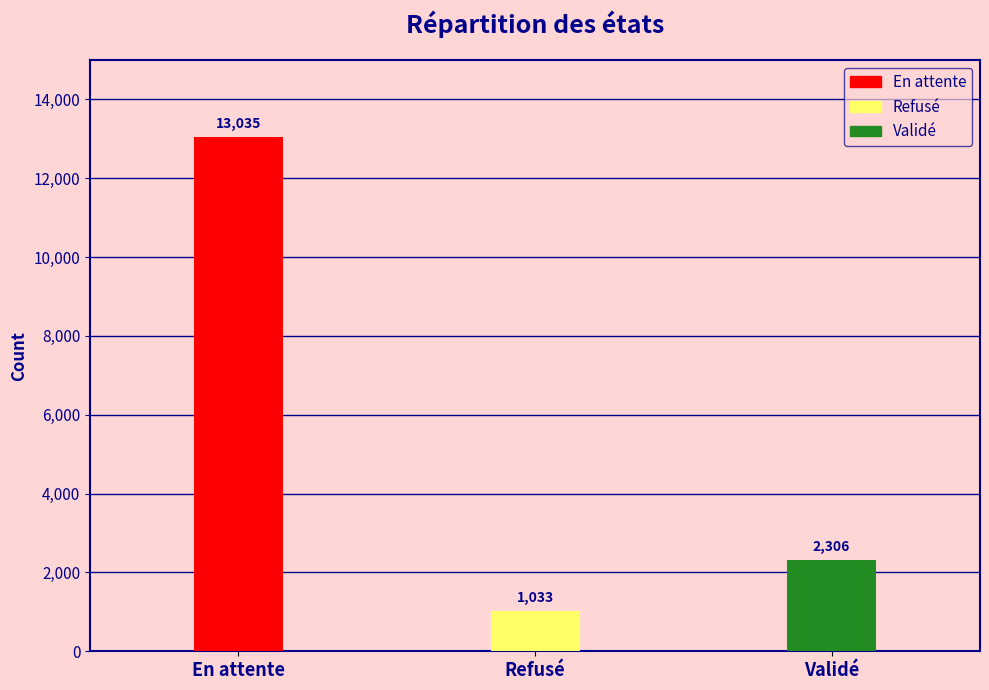

At which label does the data first exceed 2306?

En attente